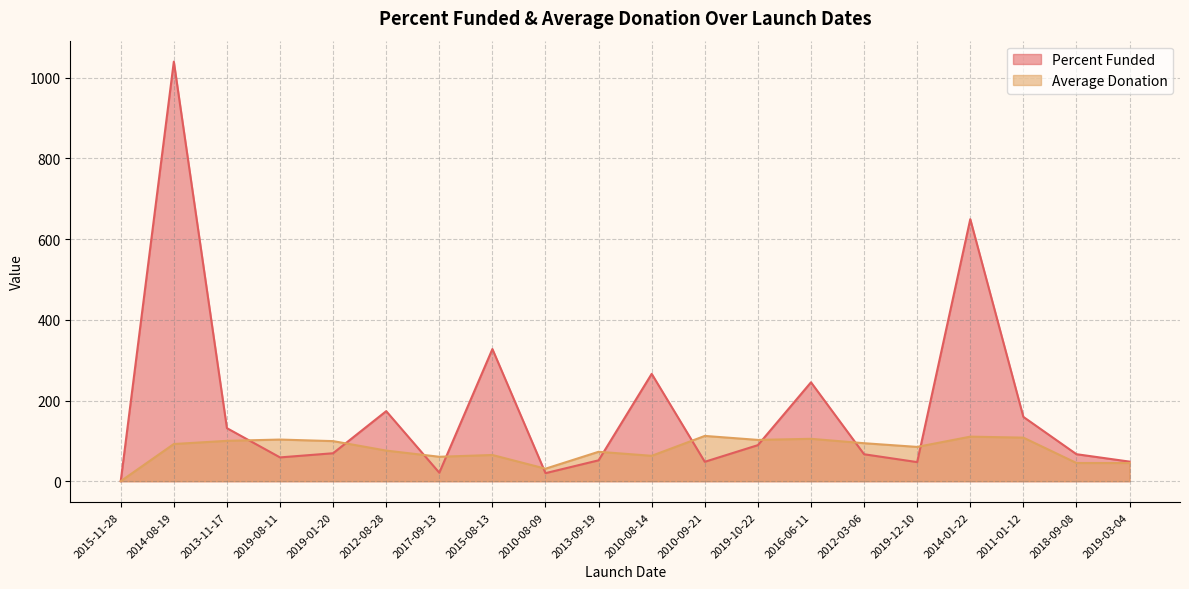

Which series has the largest total across all categories?

Percent Funded